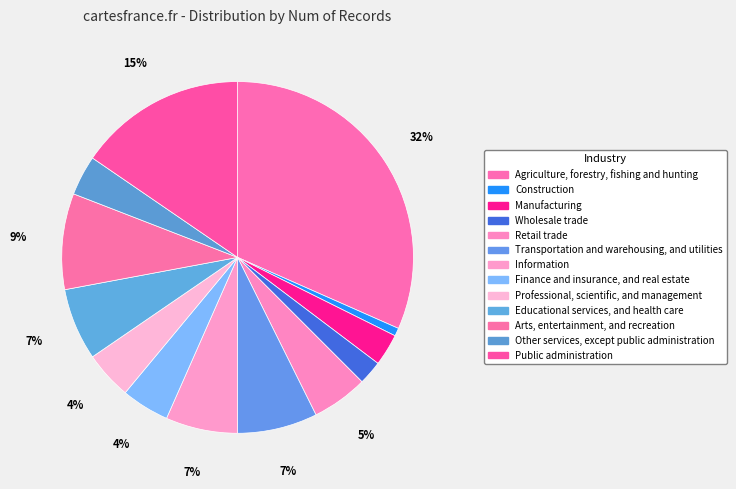

What percentage is the Educational services, and health care slice, to the nearest percent?

7%